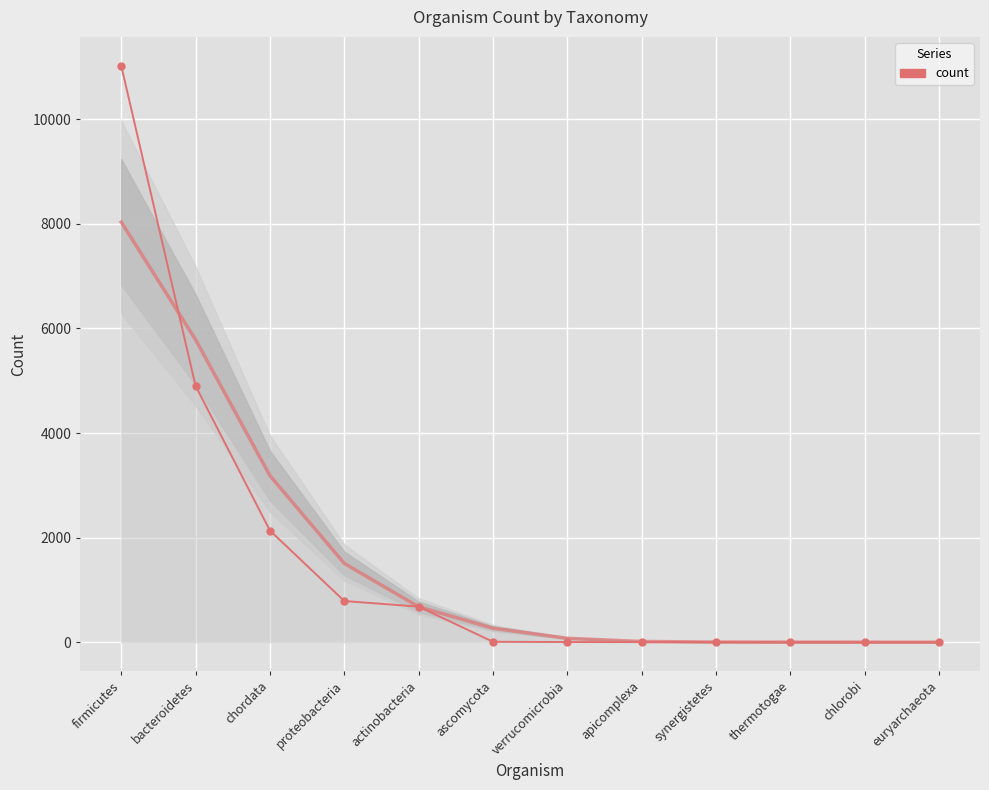

What is the sum of all values?

19548